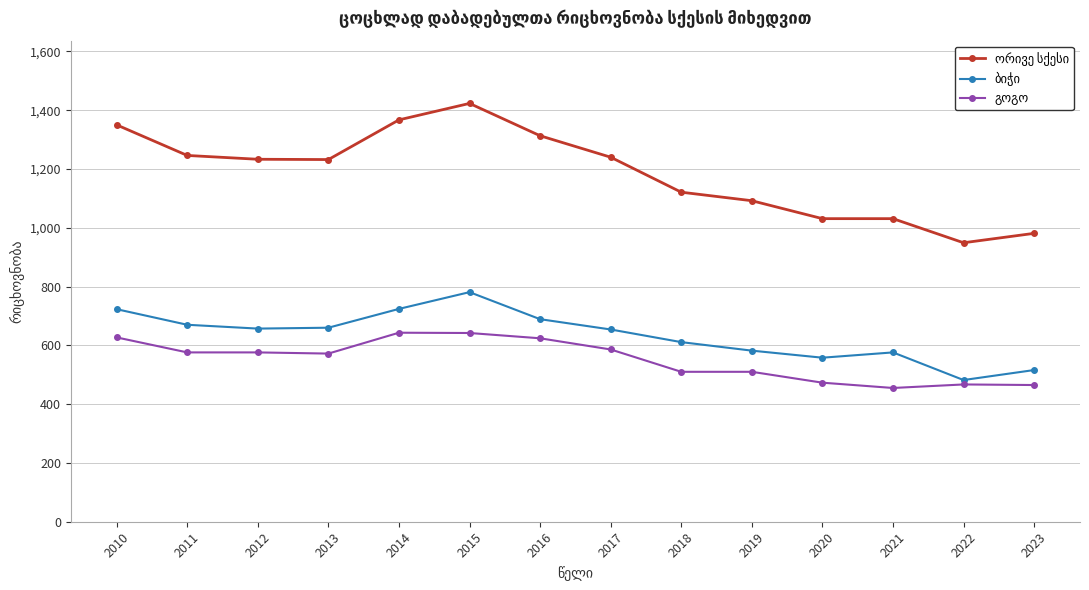

How many lines are shown in the chart?

3